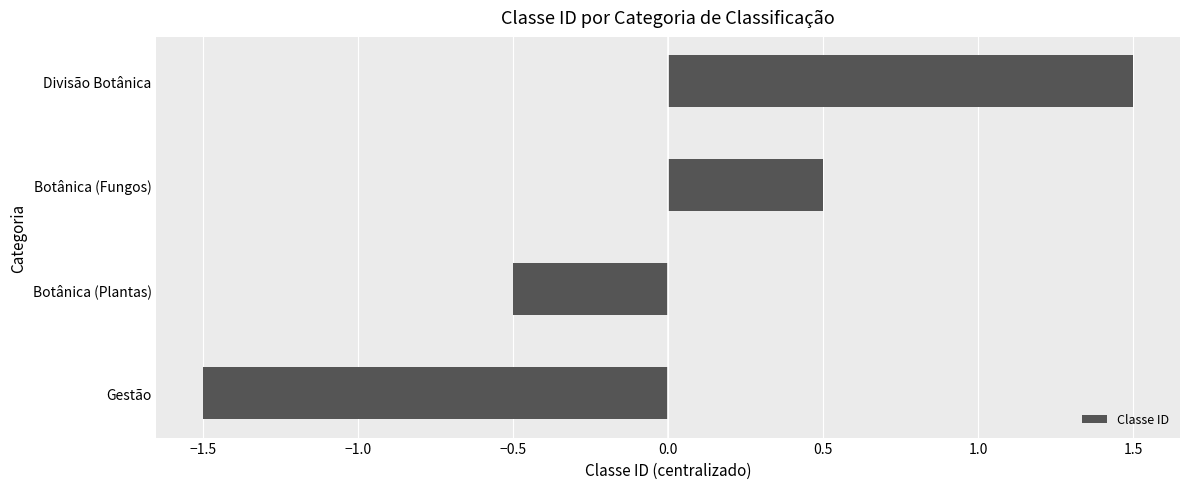

Rank the categories by value from highest to lowest.

Divisão Botânica, Botânica (Fungos), Botânica (Plantas), Gestão